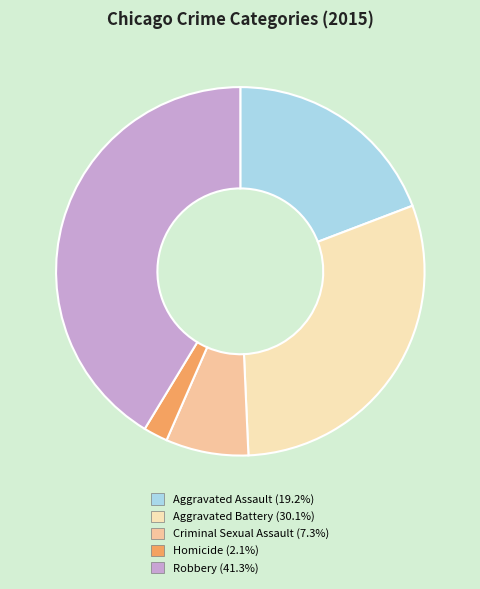

How many slices are in this pie chart?

5